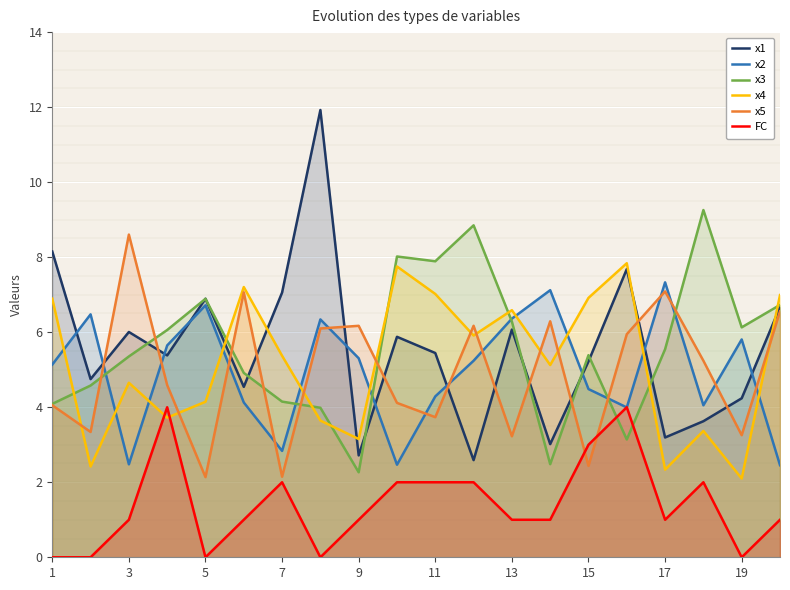

What is the approximate value of FC at 17?

1.0